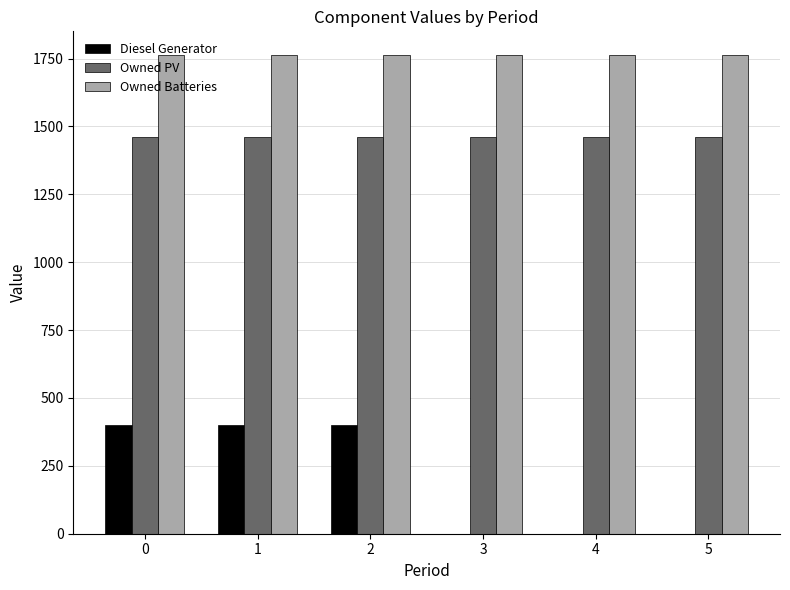

What is the greatest value displayed?

1762